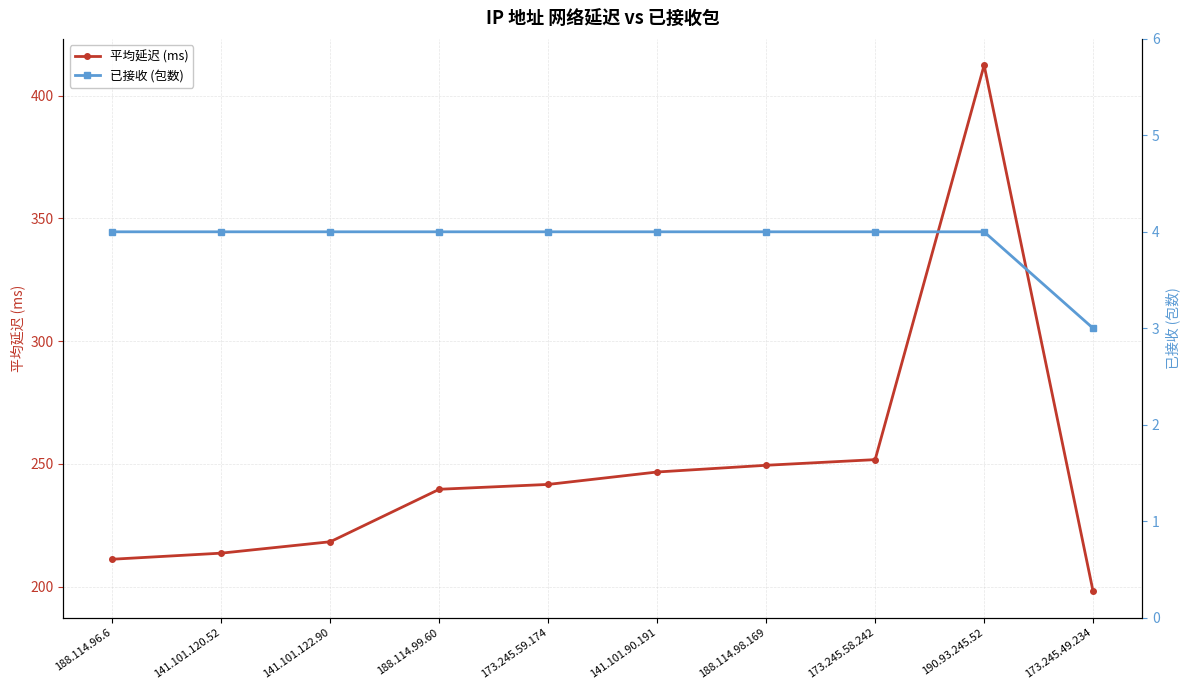

Which series has the largest range (max minus min)?

平均延迟 (ms)